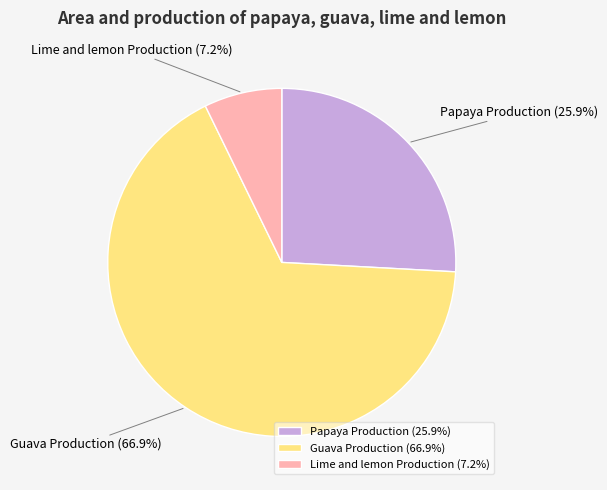

To the nearest percent, what is the combined percentage of Guava Production and Lime and lemon Production?

74%